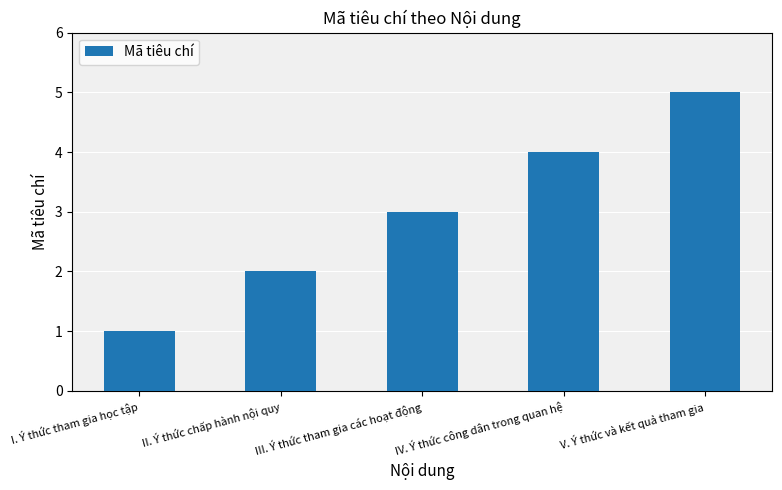

What value does the data have at V. Ý thức và kết quả tham gia?

5